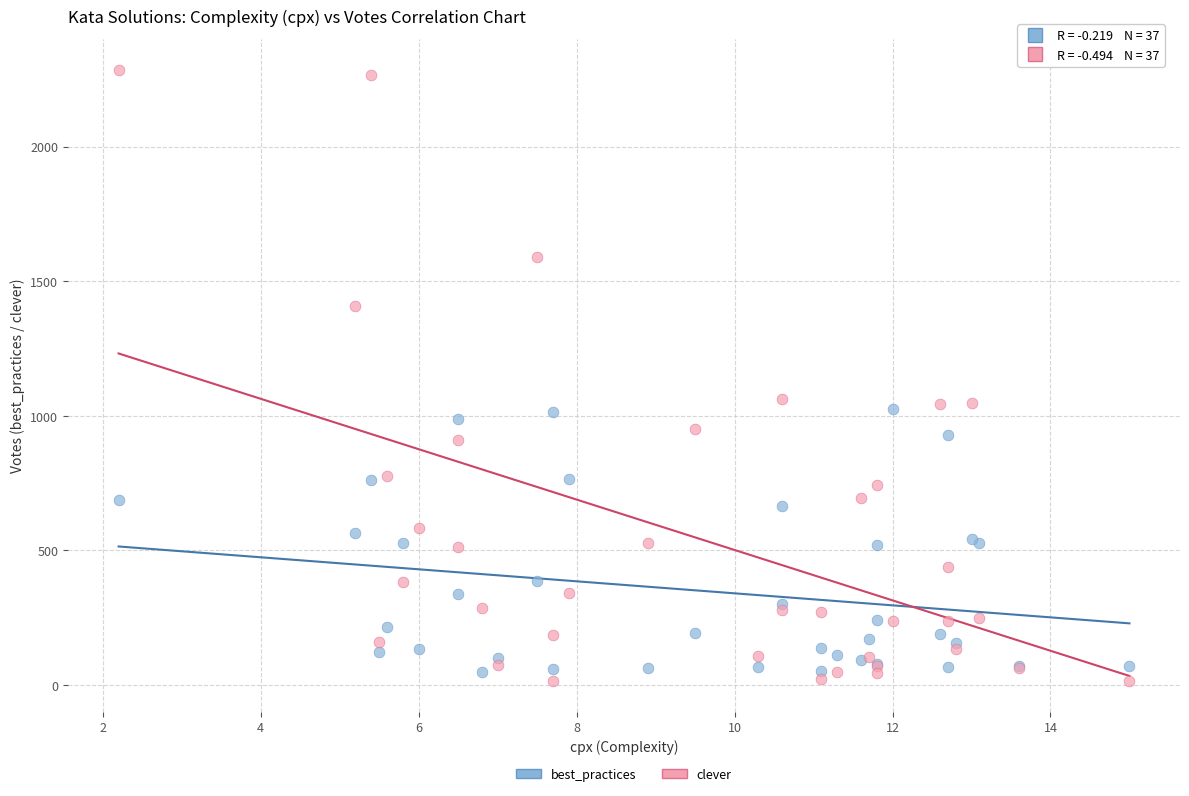

Which series contains the highest Y value?

clever